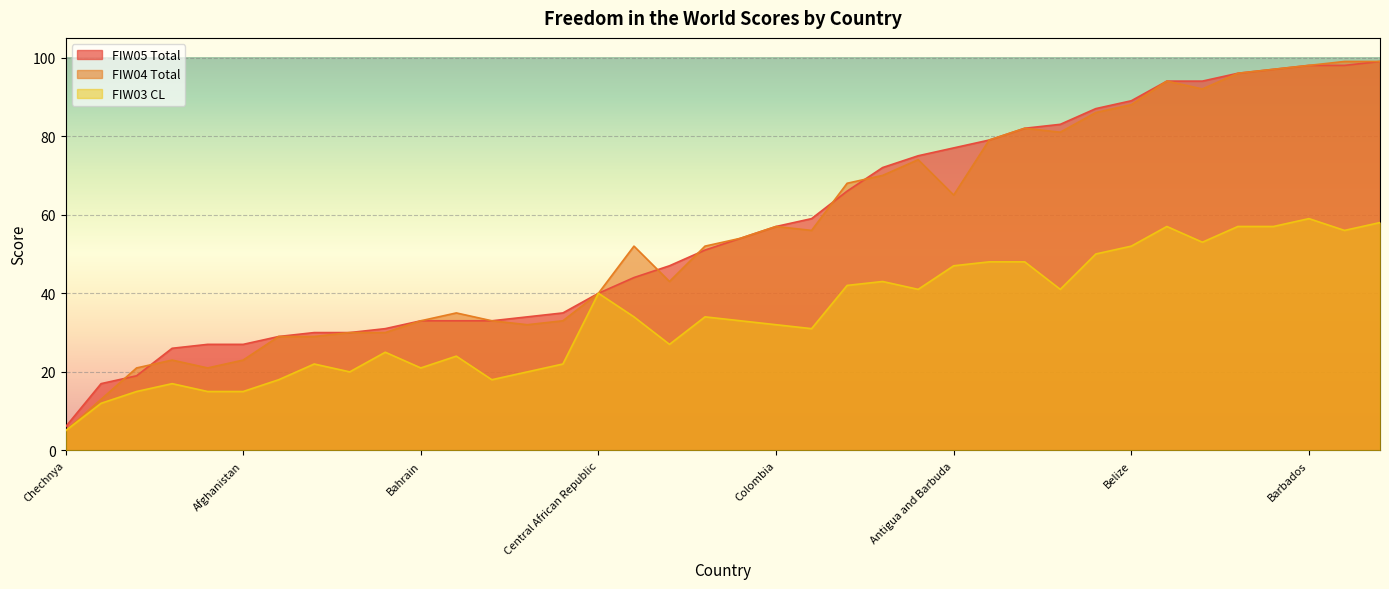

Which series has the largest total across all categories?

FIW05 Total